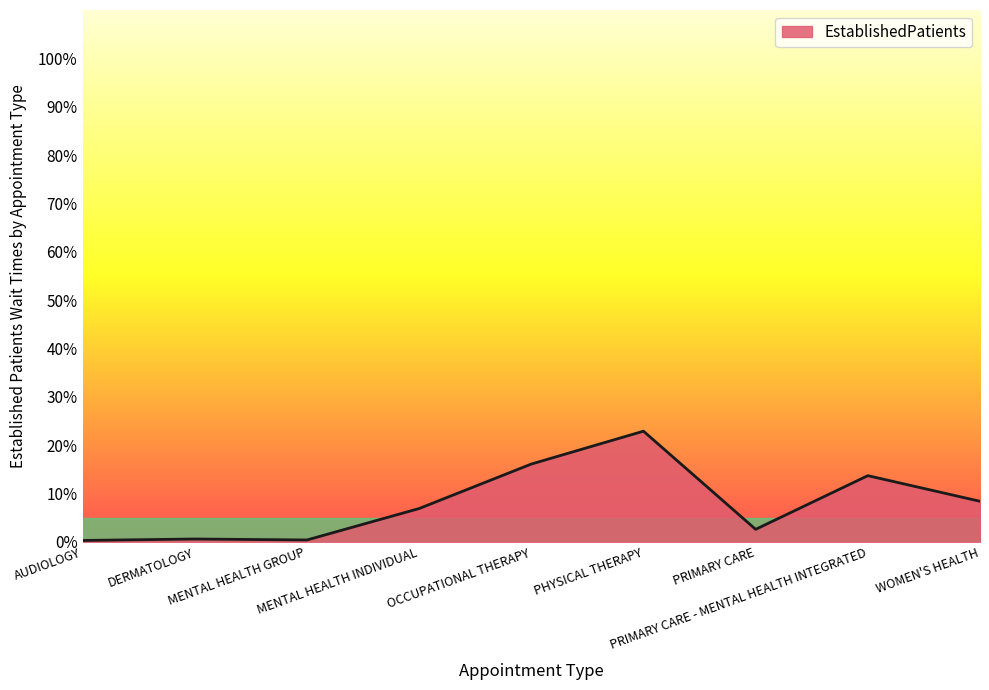

What is the maximum value shown in the chart?

22.9